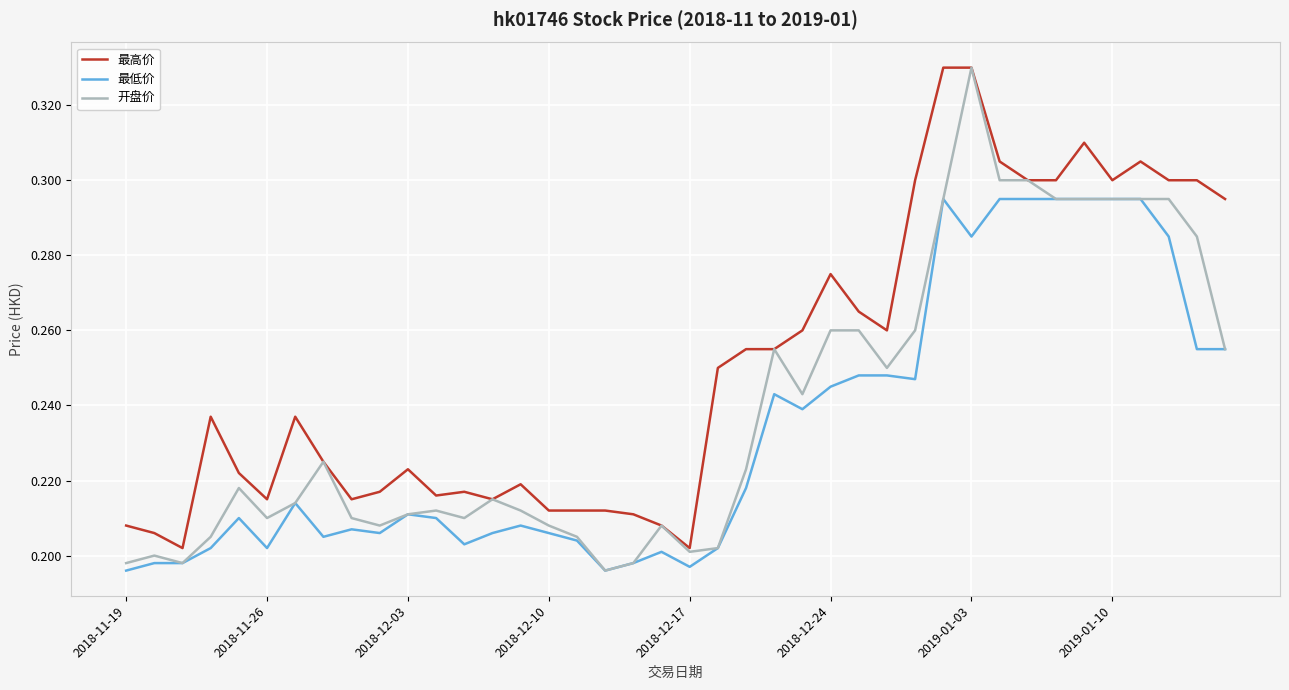

True or false: 最高价 and 最低价 cross at least once.

False